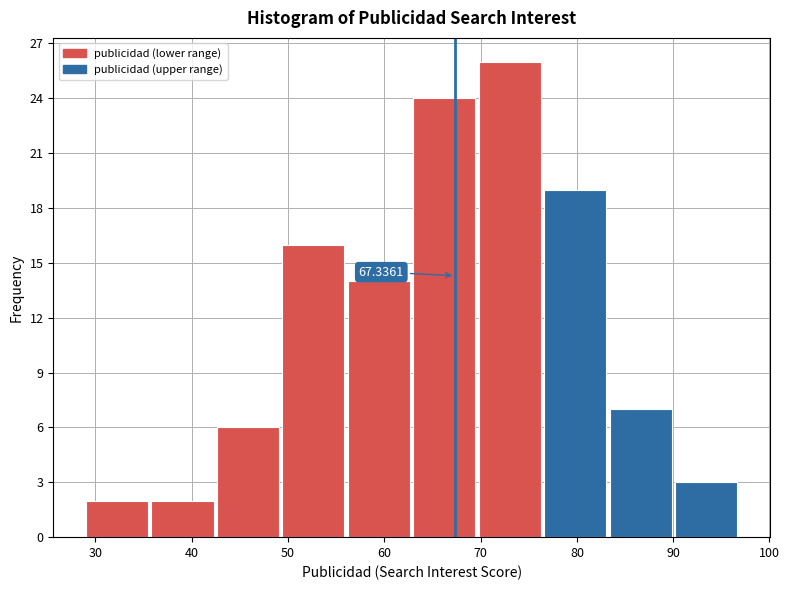

Which range on the x-axis has the tallest bar?

69.8 to 76.6